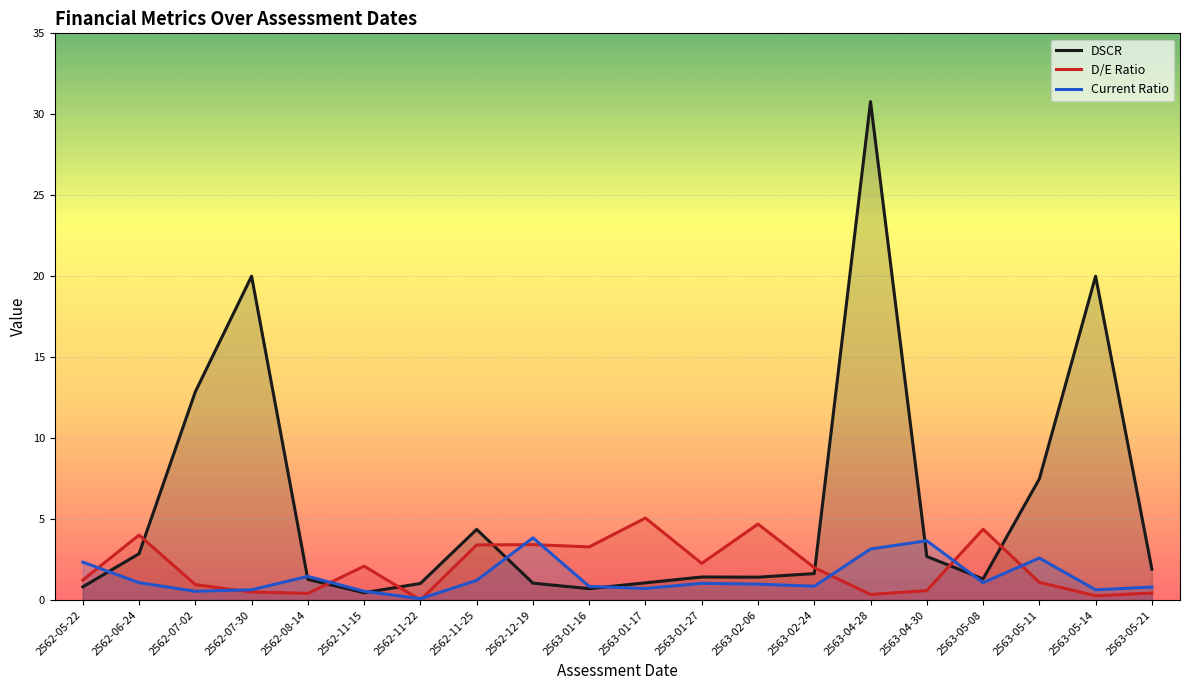

Reading left to right, what are all the values shown in this chart?

DSCR: 0.8	2.9	12.9	20.0	1.3	0.5	1.0	4.4	1.0	0.7	1.1	1.4	1.4	1.6	30.8	2.7	1.3	7.5	20.0	1.9
D/E Ratio: 1.2	4.0	0.9	0.5	0.4	2.1	0.0	3.4	3.4	3.3	5.1	2.3	4.7	2.0	0.3	0.6	4.4	1.1	0.3	0.4
Current Ratio: 2.3	1.1	0.5	0.6	1.5	0.5	0.1	1.2	3.8	0.8	0.7	1.0	1.0	0.8	3.1	3.7	1.1	2.6	0.6	0.8